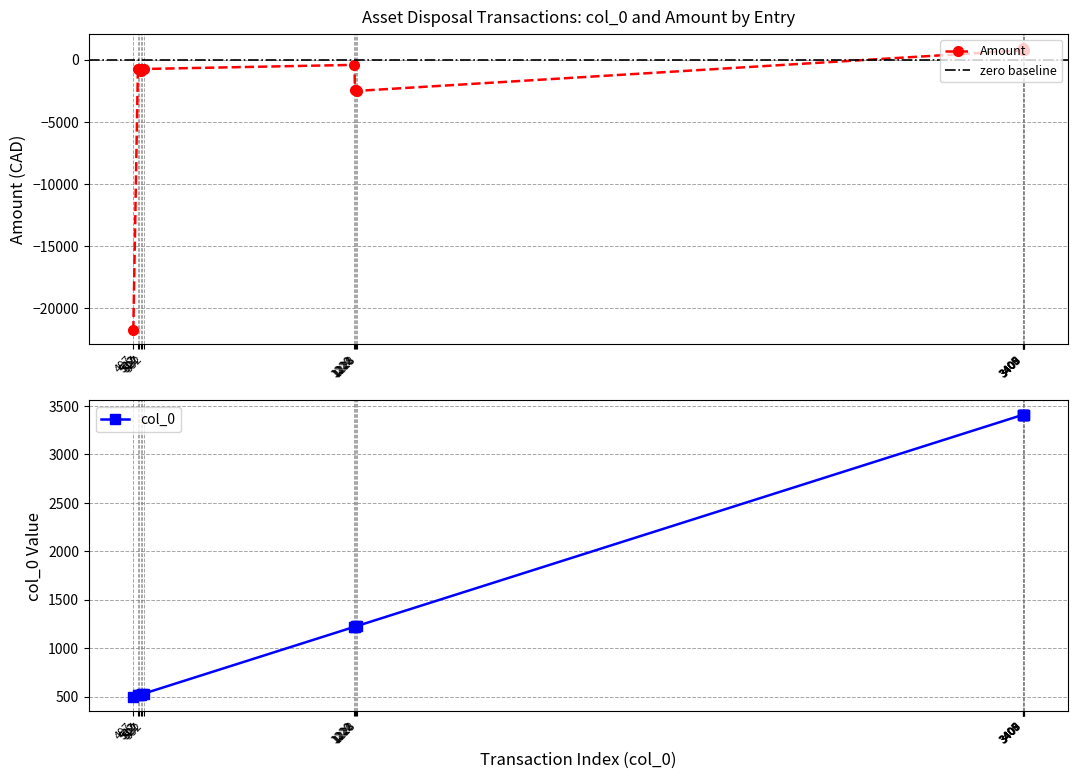

What is the maximum value shown in the chart?

3409.0